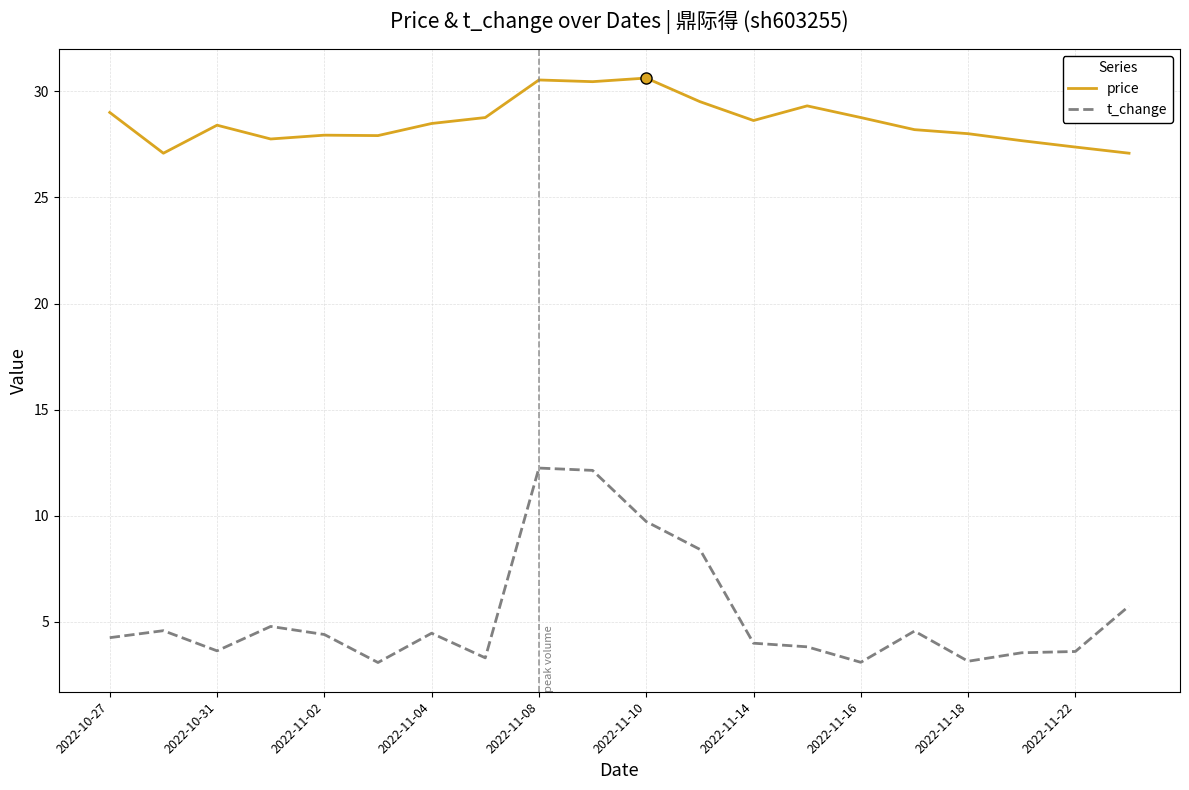

What is the smallest value displayed?

3.1